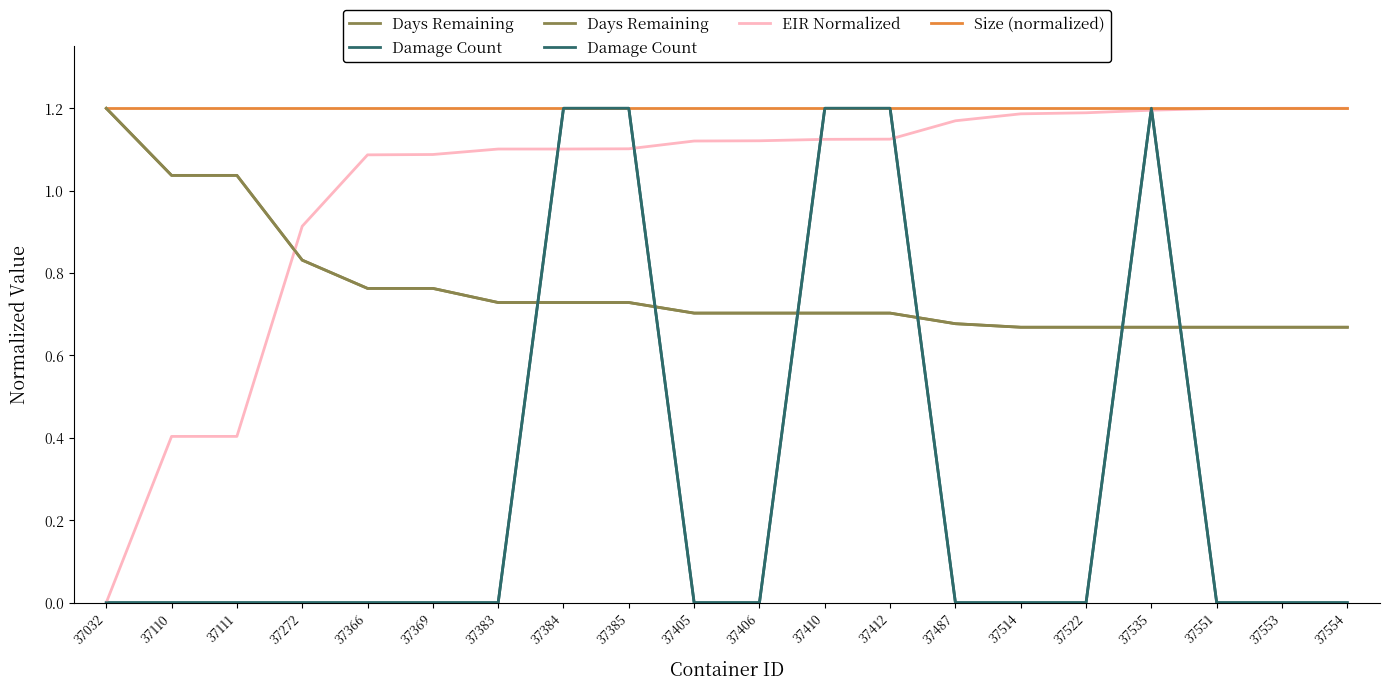

Reading left to right, list all the values displayed in this chart.

Days Remaining: 1.2	1.0	1.0	0.8	0.8	0.8	0.7	0.7	0.7	0.7	0.7	0.7	0.7	0.7	0.7	0.7	0.7	0.7	0.7	0.7
Damage Count: 0.0	0.0	0.0	0.0	0.0	0.0	0.0	1.2	1.2	0.0	0.0	1.2	1.2	0.0	0.0	0.0	1.2	0.0	0.0	0.0
EIR Normalized: 0.0	0.4	0.4	0.9	1.1	1.1	1.1	1.1	1.1	1.1	1.1	1.1	1.1	1.2	1.2	1.2	1.2	1.2	1.2	1.2
Size (normalized): 1.2	1.2	1.2	1.2	1.2	1.2	1.2	1.2	1.2	1.2	1.2	1.2	1.2	1.2	1.2	1.2	1.2	1.2	1.2	1.2